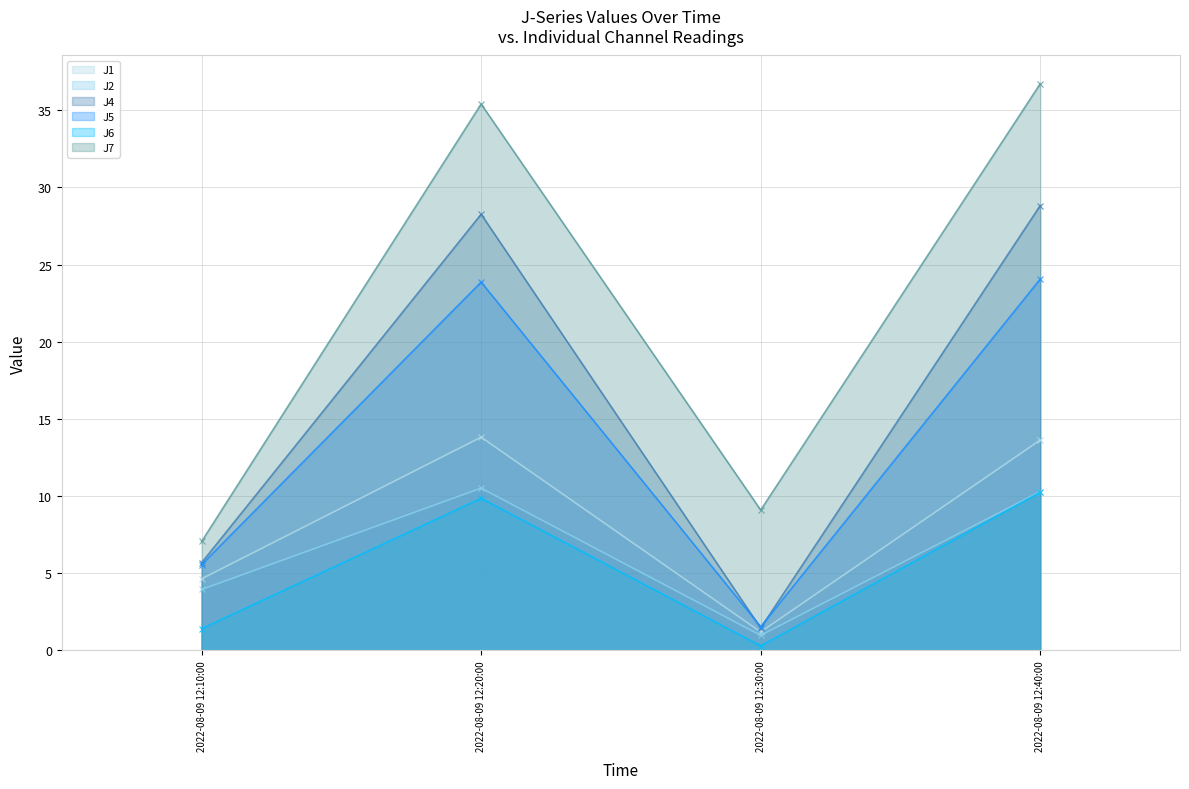

At how many categories does at least one series exceed 7?

4